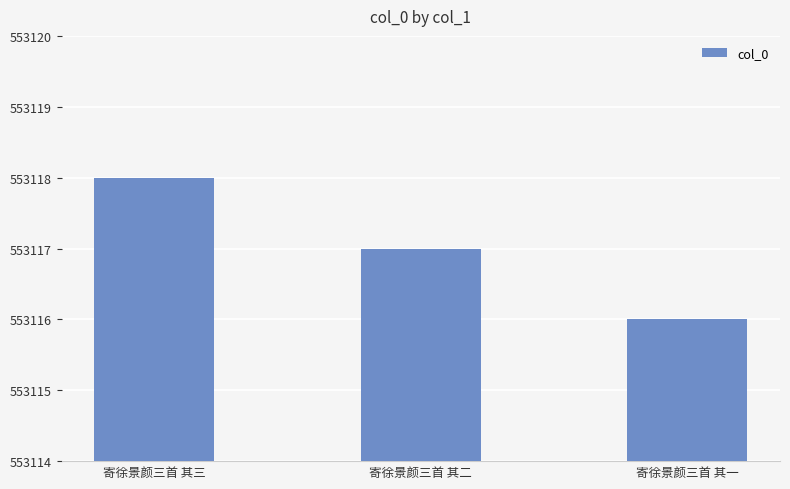

True or false: the data shows 343424 at 寄徐景颜三首 其三.

False